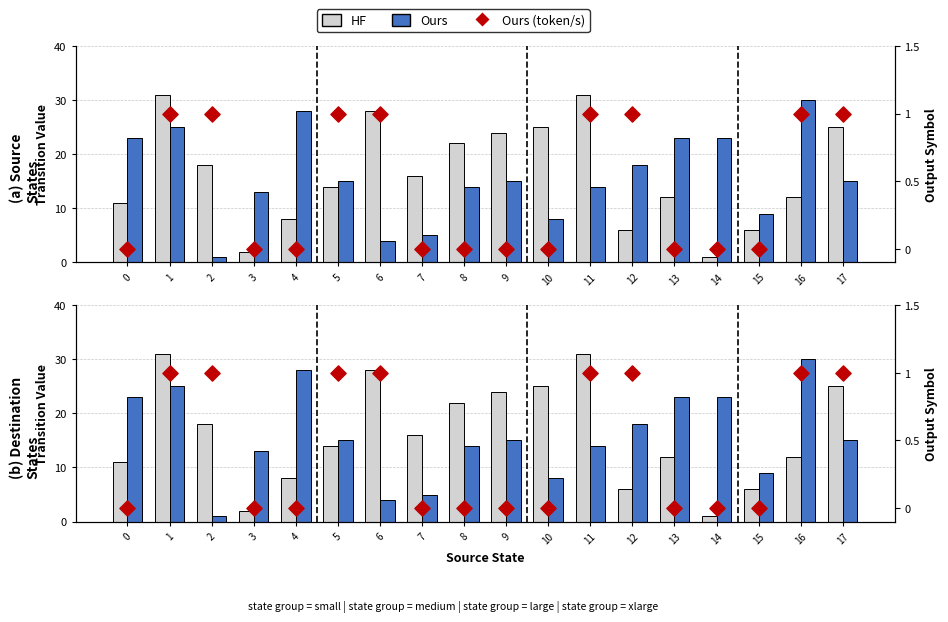

At which category is the sum across all series the highest?

1